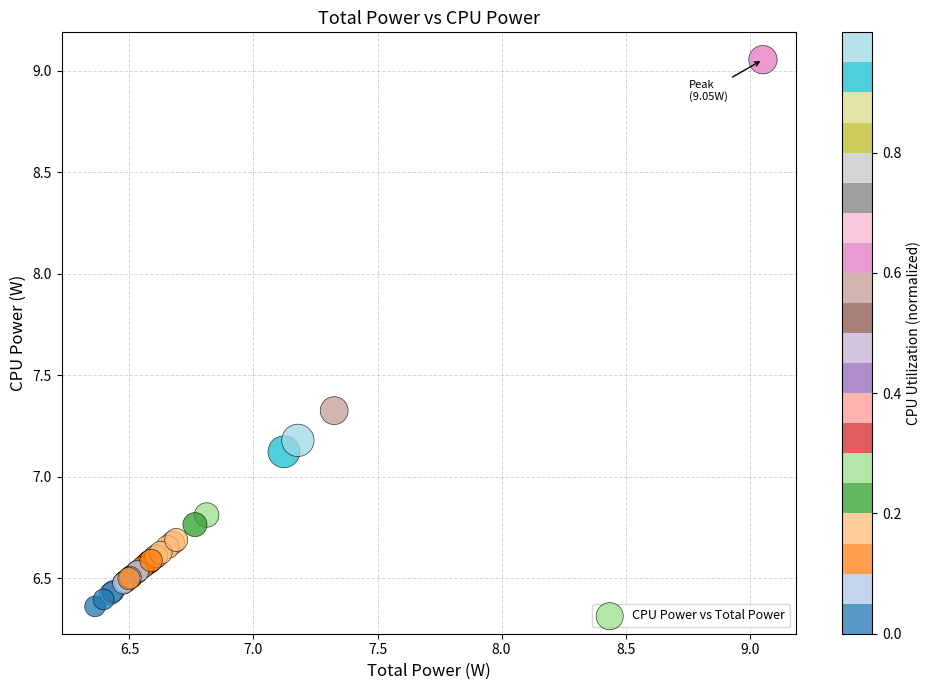

What Y value in the scatter plot is closest to 7?

7.1